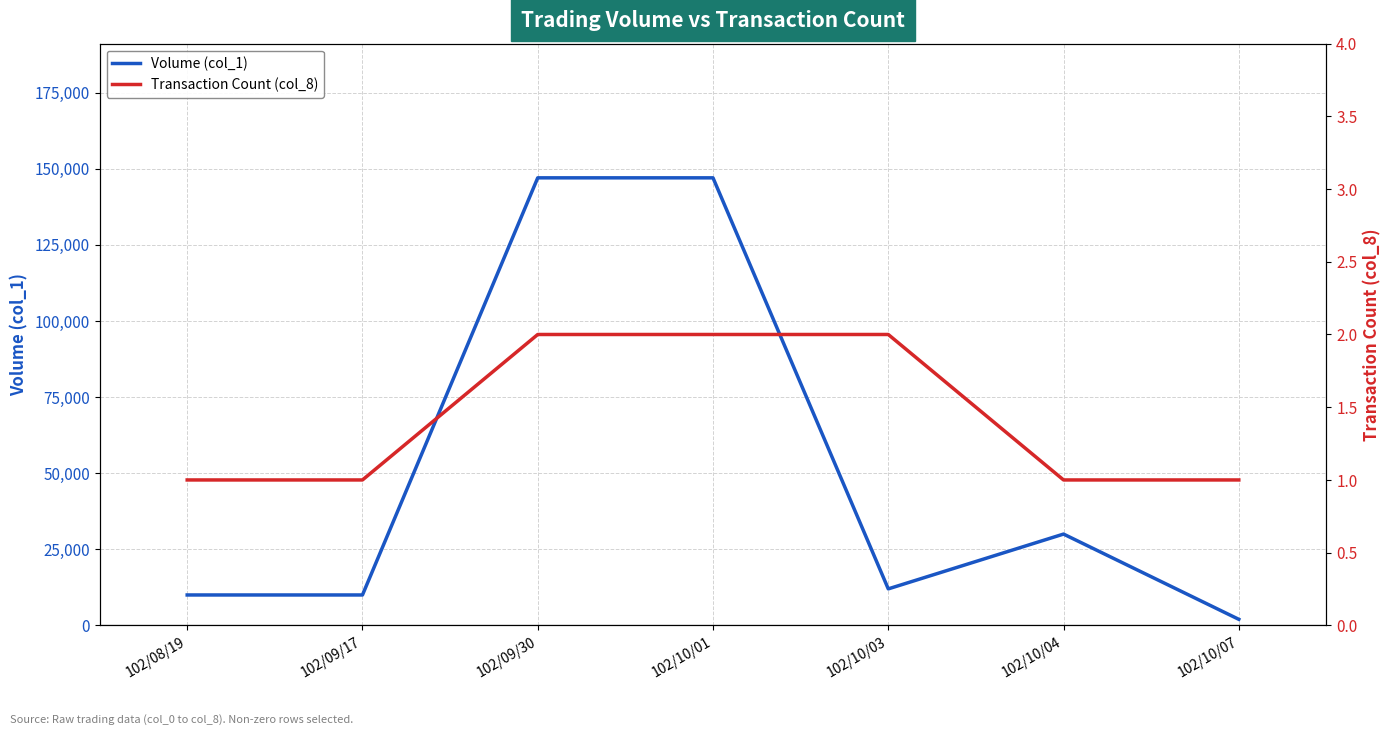

What value does the Transaction Count (col_8) series have at 102/09/17?

1